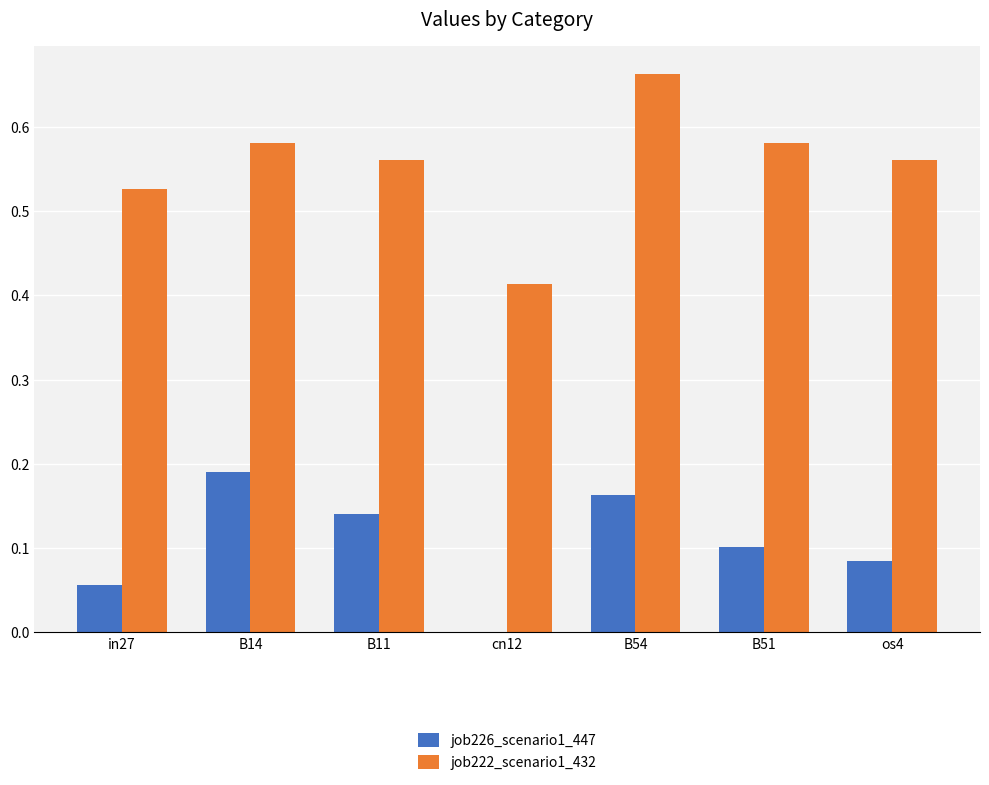

The job222_scenario1_432 series shows 0.8 at B51. True or false?

False